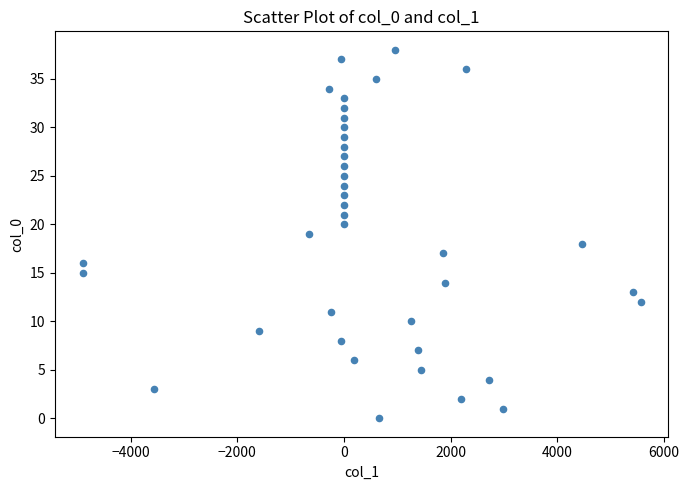

What is the range of Y values (max minus min)?

38